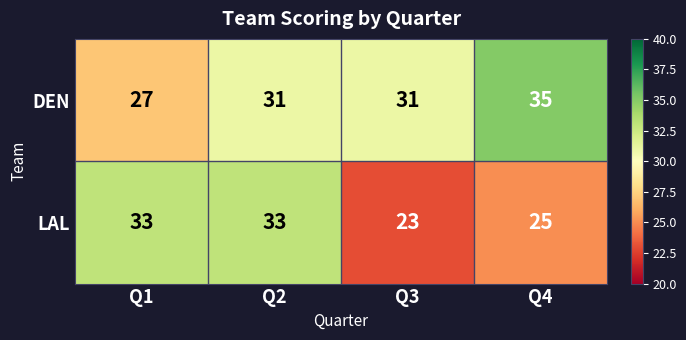

What is the sum of all DEN values?

124